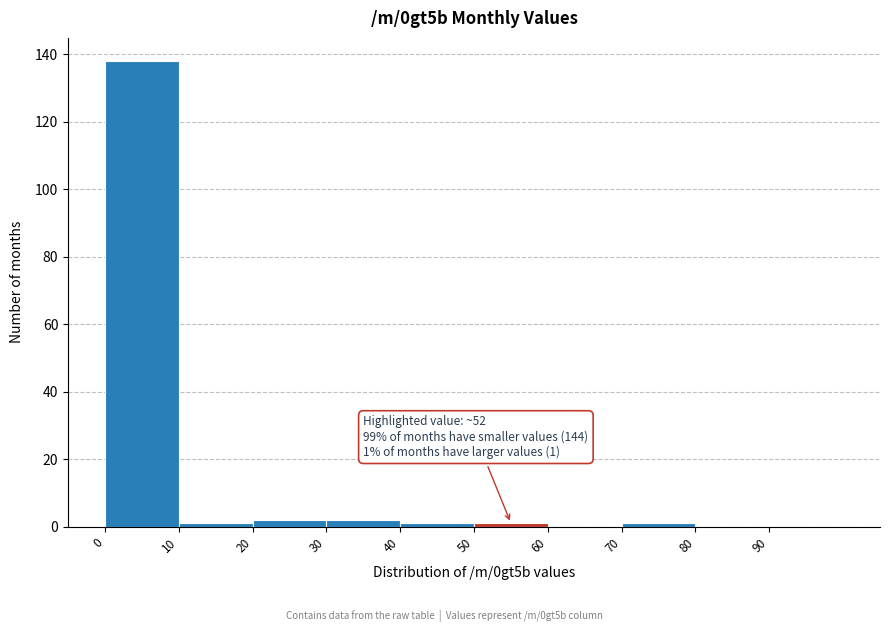

Which range on the x-axis has the tallest bar?

0 to 10